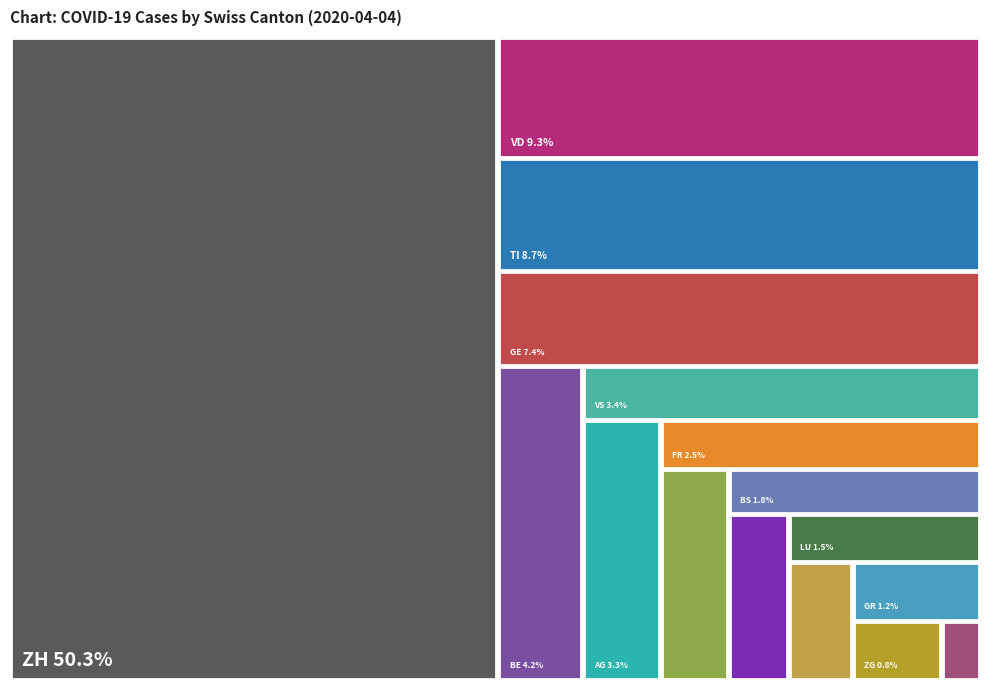

What is the largest slice in the pie chart?

ZH